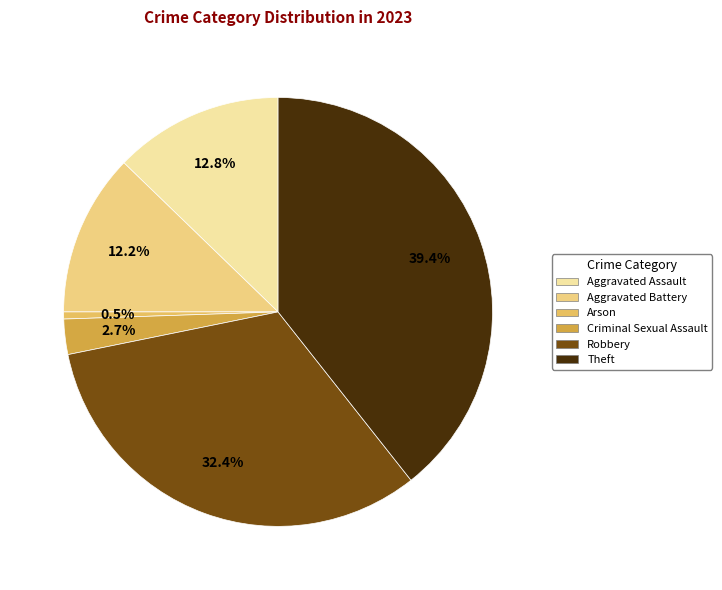

How many slices are in this pie chart?

6